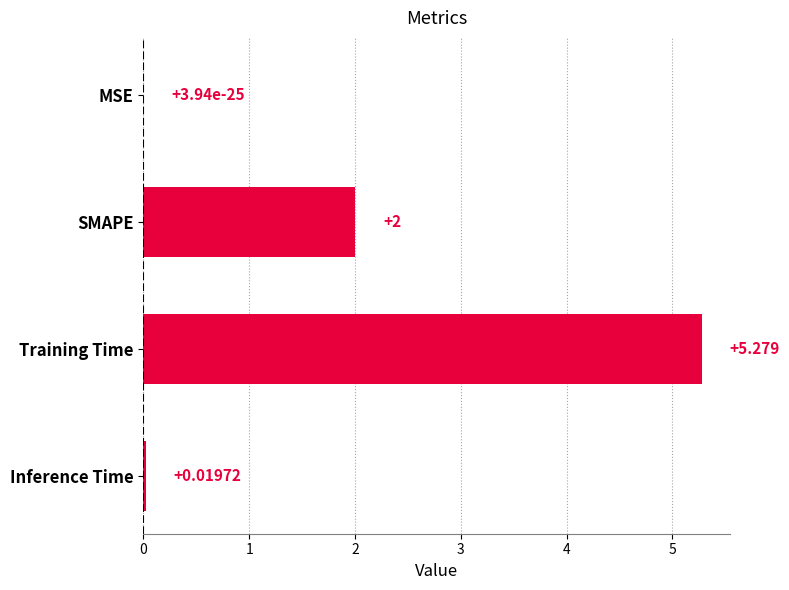

Which has a higher value, SMAPE or Training Time?

Training Time